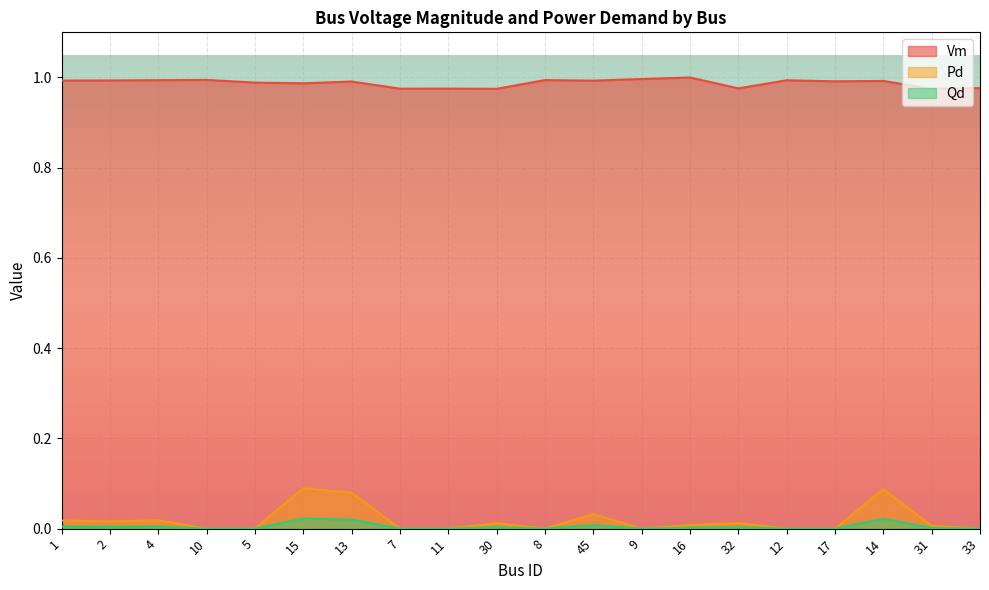

Between 15 and 45, which is larger?

45